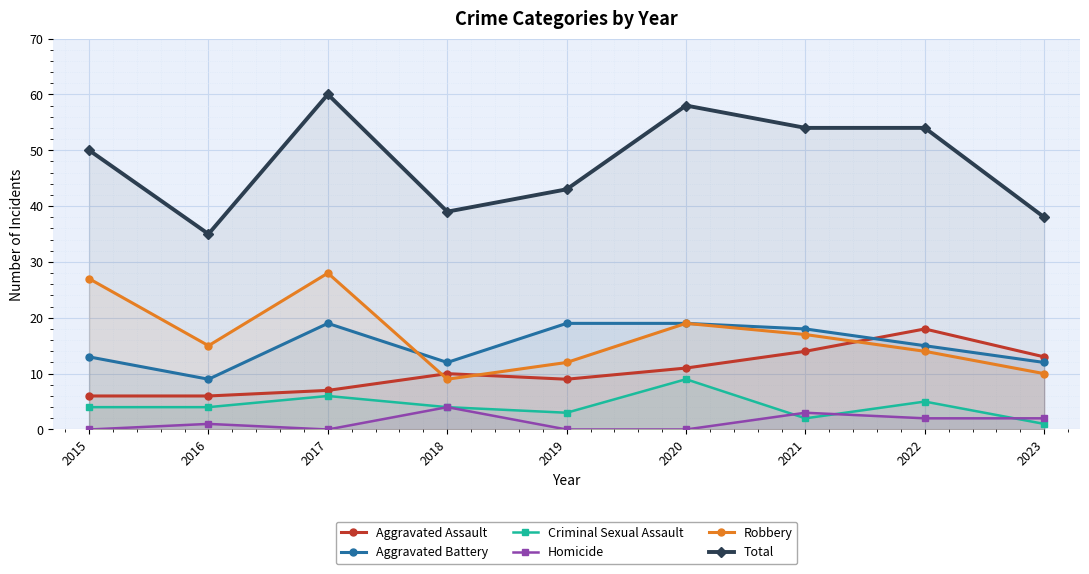

What is the sum of all Criminal Sexual Assault values?

38